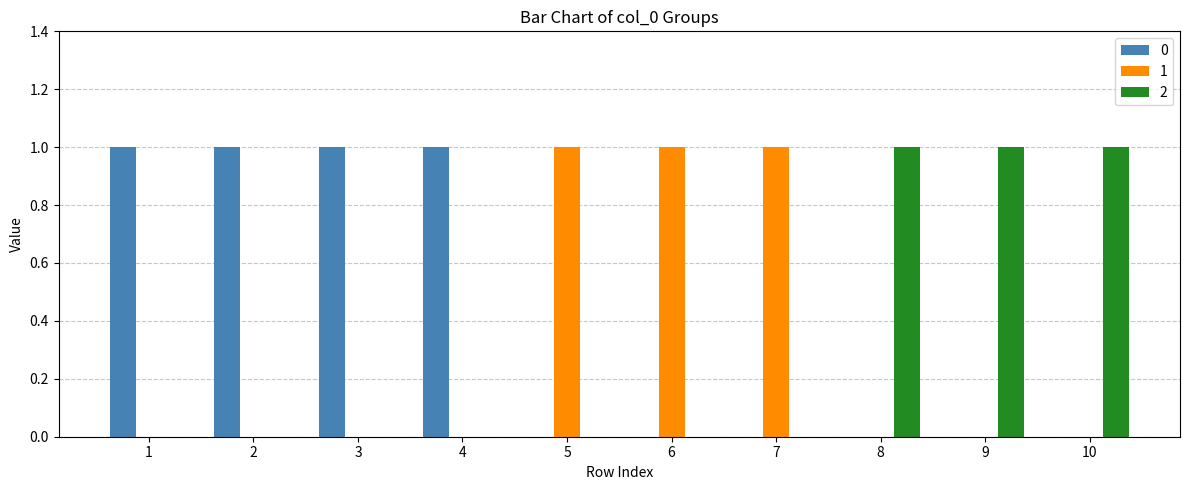

Is the value of 2 at 8 greater than the value of 0 at 10?

Yes